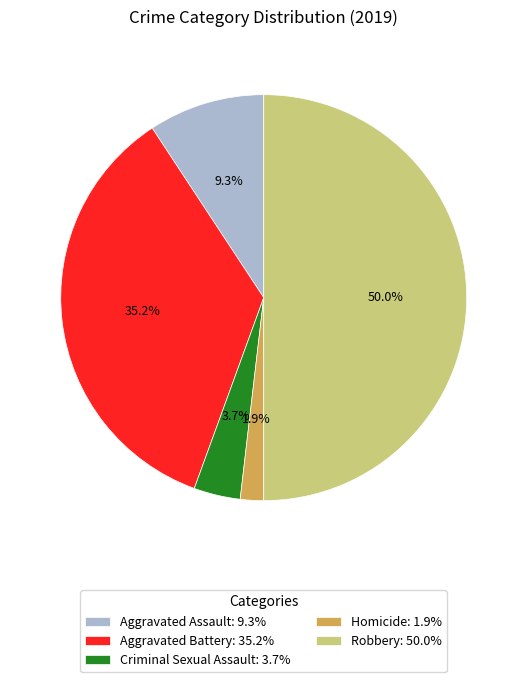

To the nearest percent, what is the average slice percentage?

20%